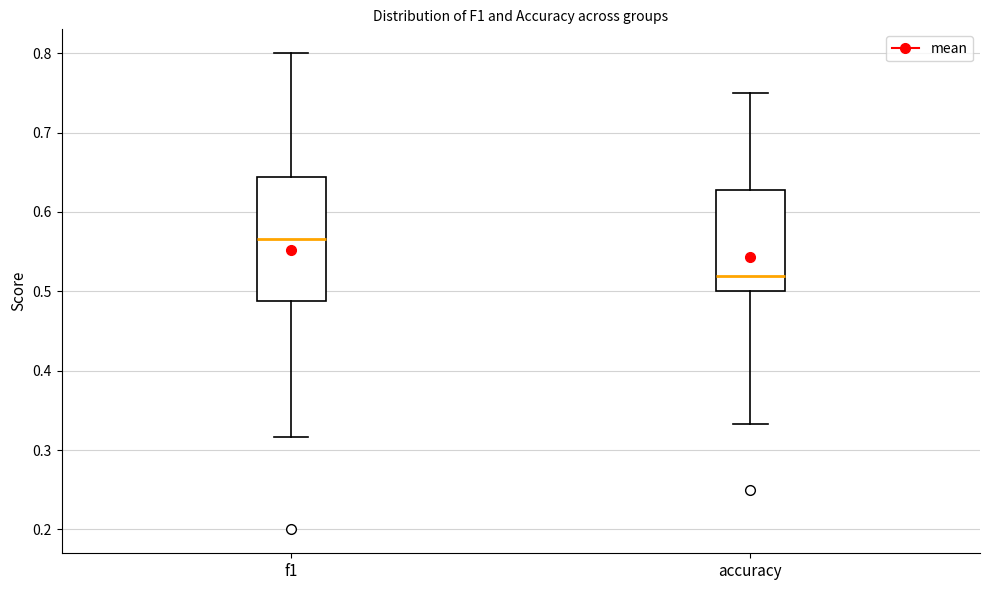

Where does the median line of the box for f1 sit on the y-axis? The values are not printed on the chart, so give them approximately, as read against the axis.

0.57